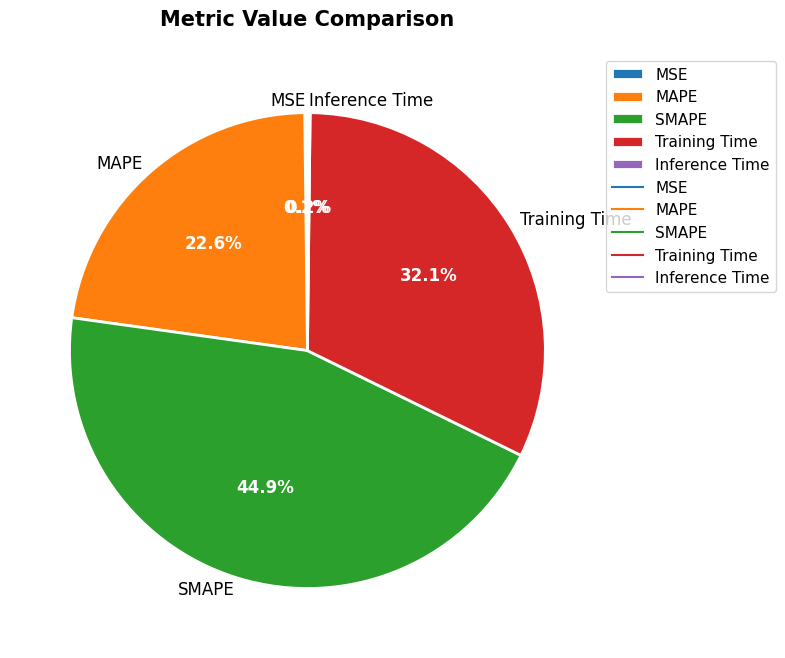

Which category has the biggest portion of the pie?

SMAPE